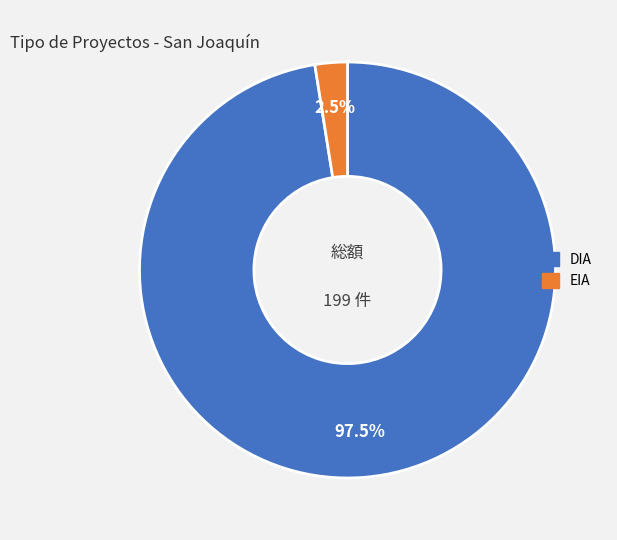

What is the smallest slice in the pie chart?

EIA